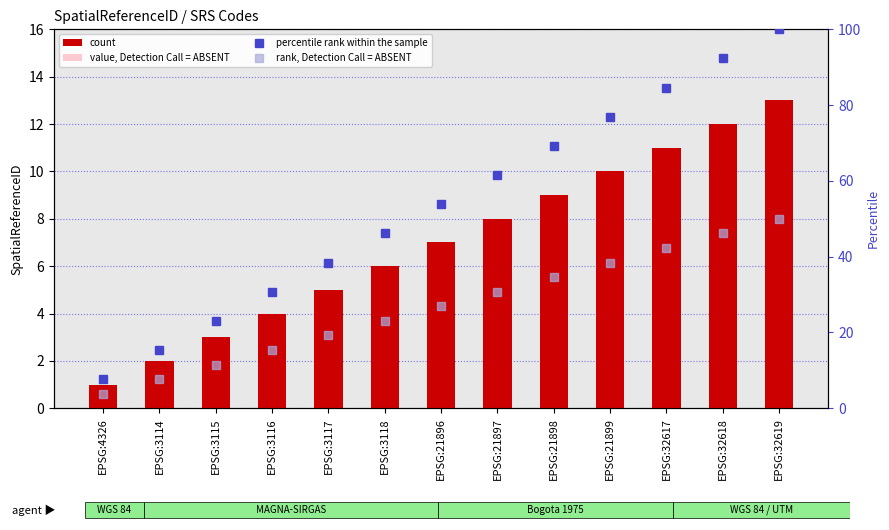

Which has a higher value, EPSG:21899 or EPSG:21897?

EPSG:21899